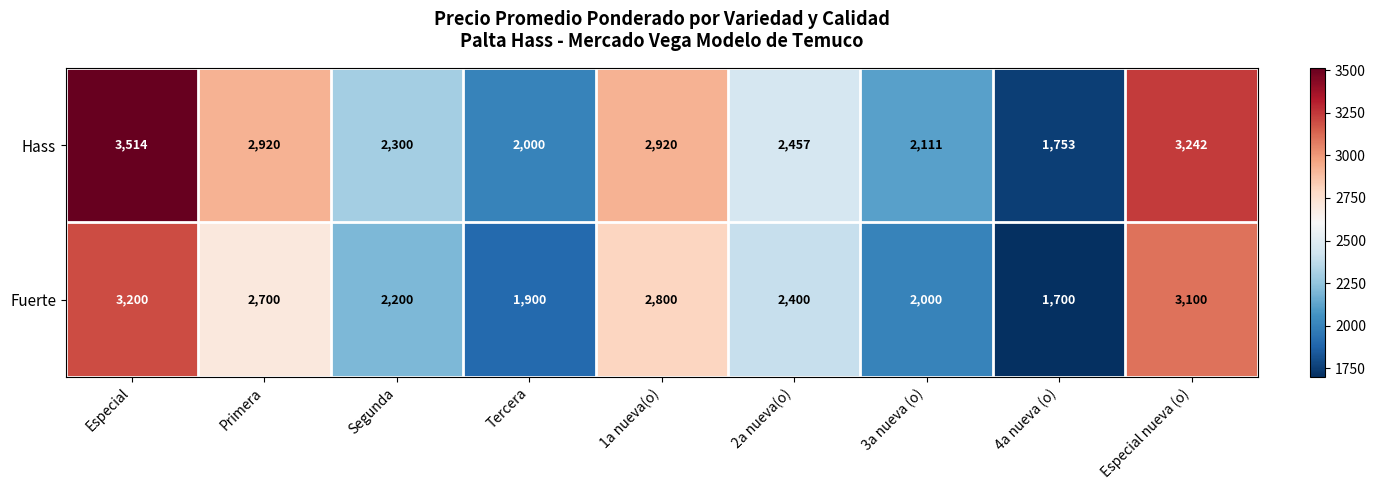

What is the approximate value of Fuerte at 2a nueva(o)?

2400